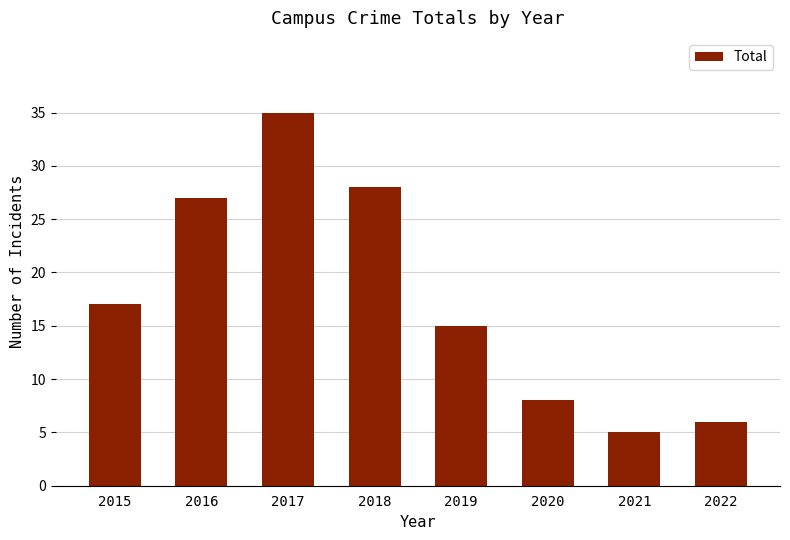

Does the chart contain stacked bars?

No